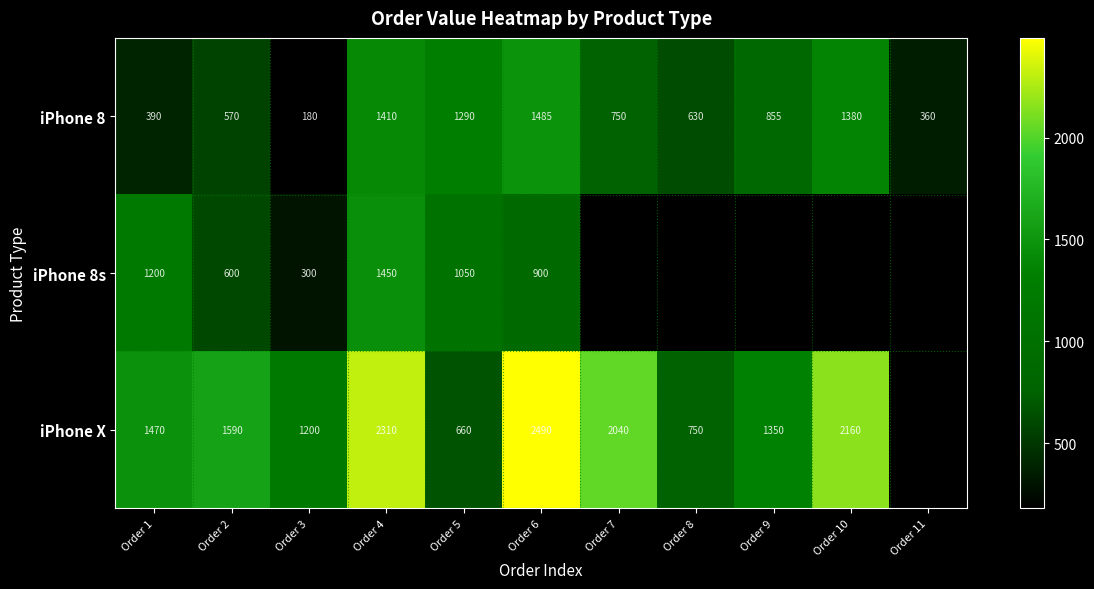

How many categories are shown in the chart?

11